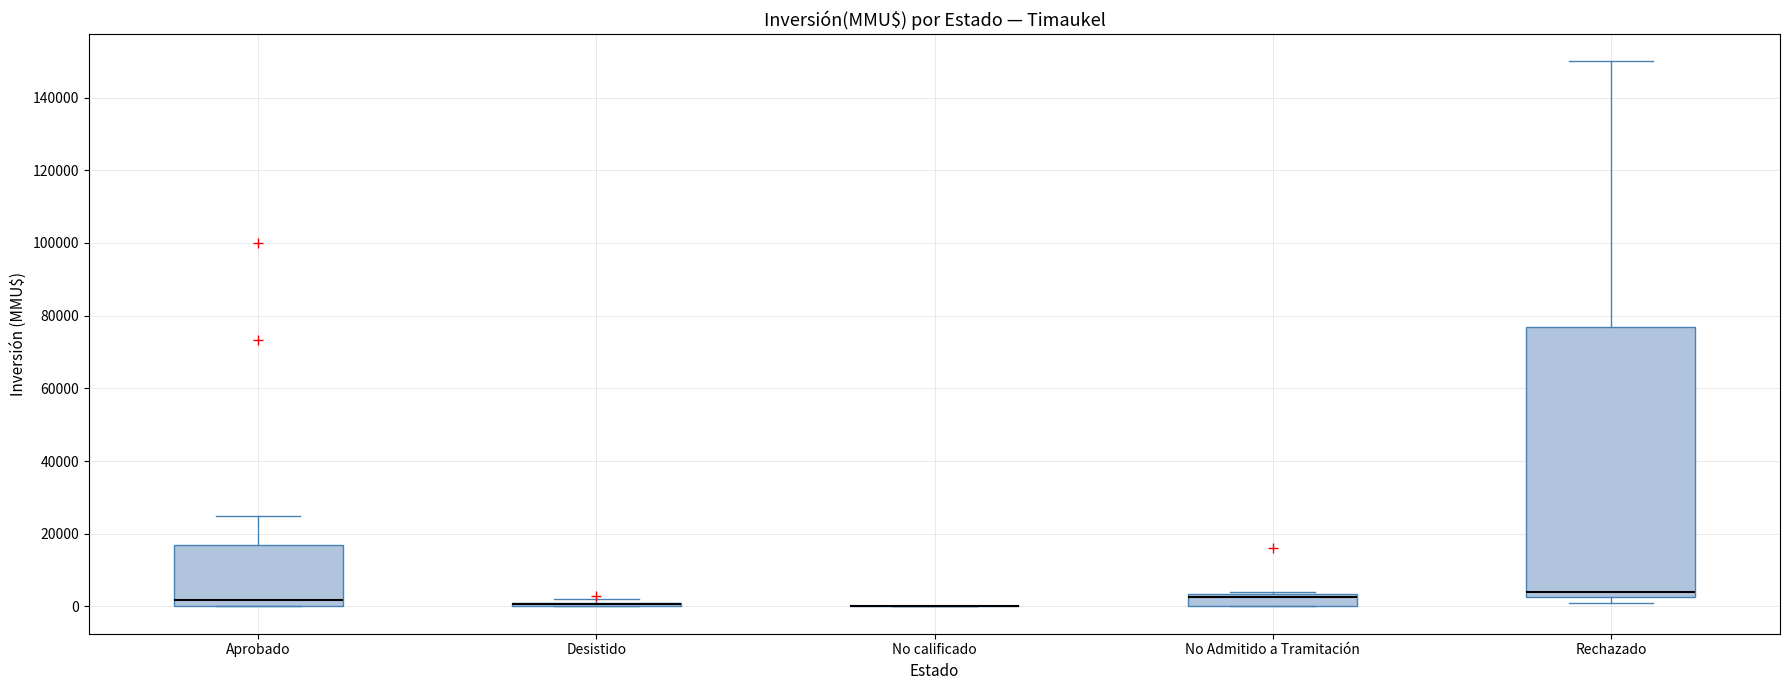

Where is the upper edge of the box for Aprobado on the y-axis? The values are not printed on the chart, so give them approximately, as read against the axis.

18000